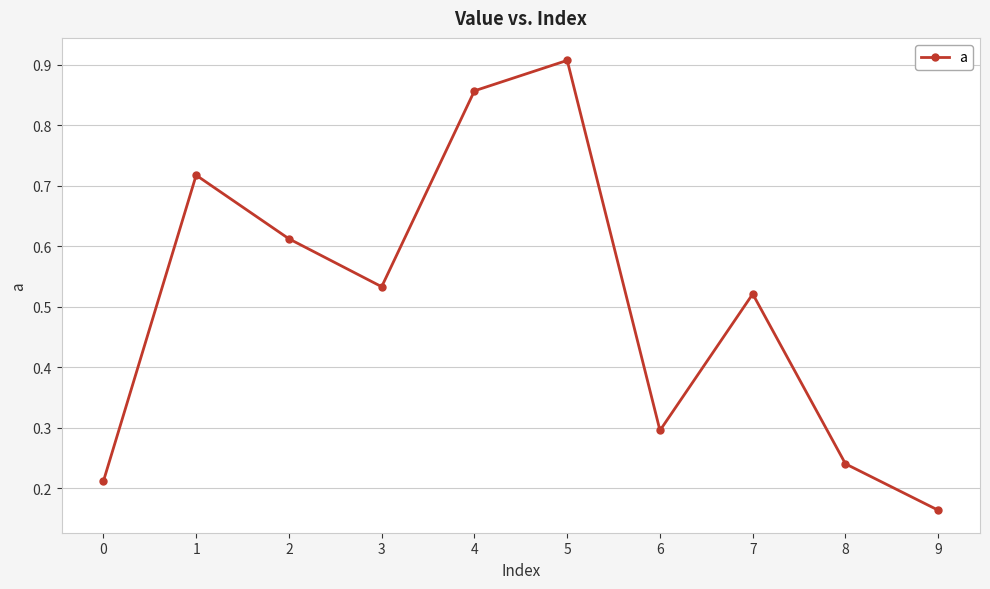

How many values are between 0 and 1?

10